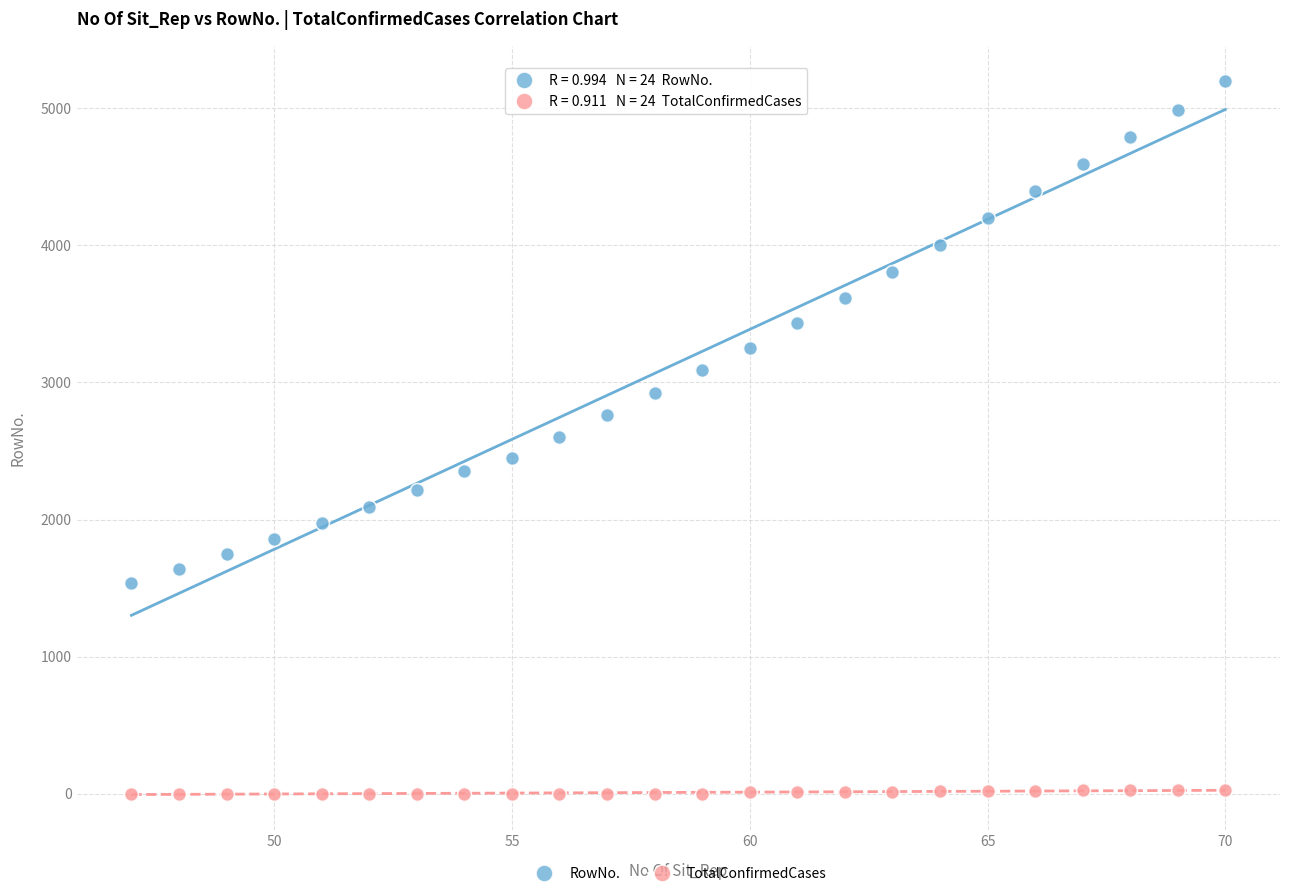

Which series contains the lowest Y value?

TotalConfirmedCases